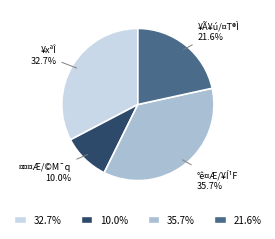

Count the number of slices in the pie.

4